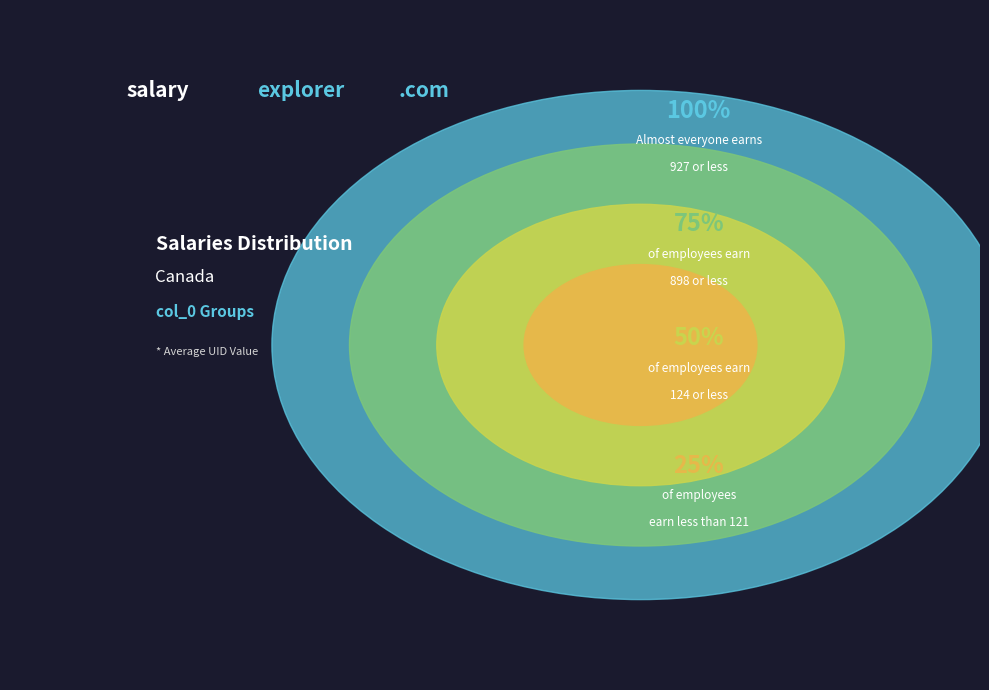

The 0 slice represents 1% of the pie. True or false?

False